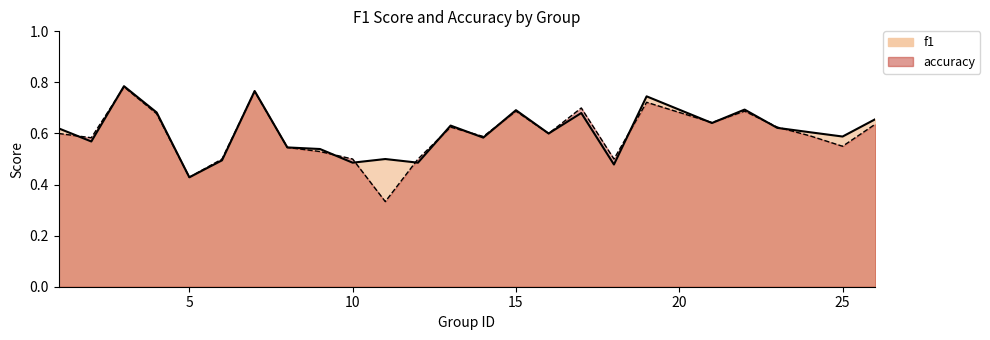

What is the minimum value for f1?

0.4